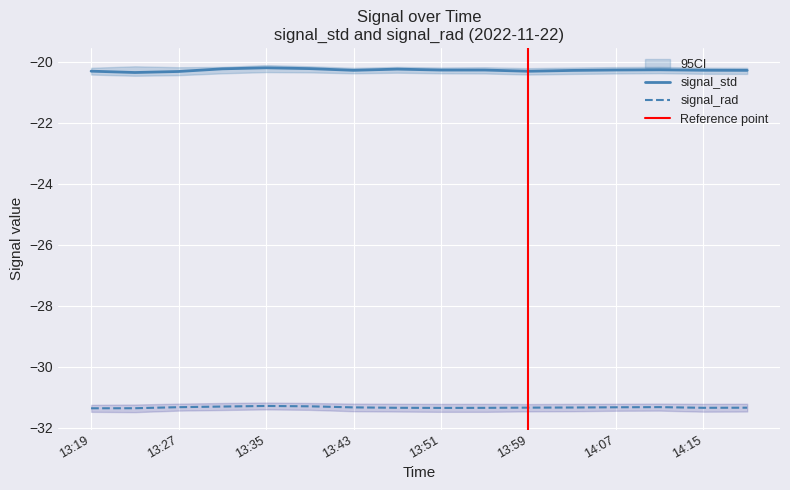

Which series has the widest spread of values?

signal_std